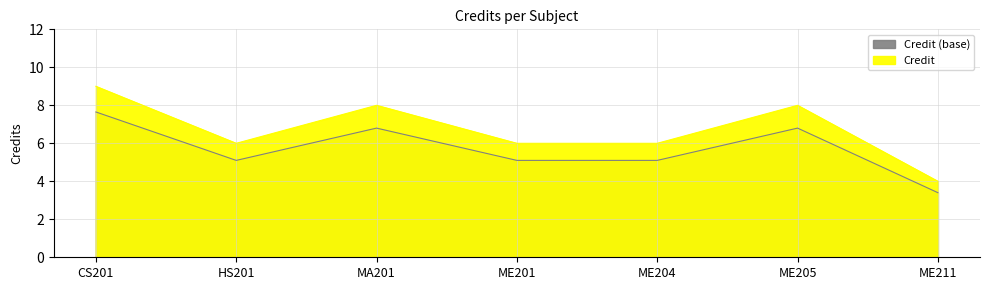

What is the maximum value shown in the chart?

9